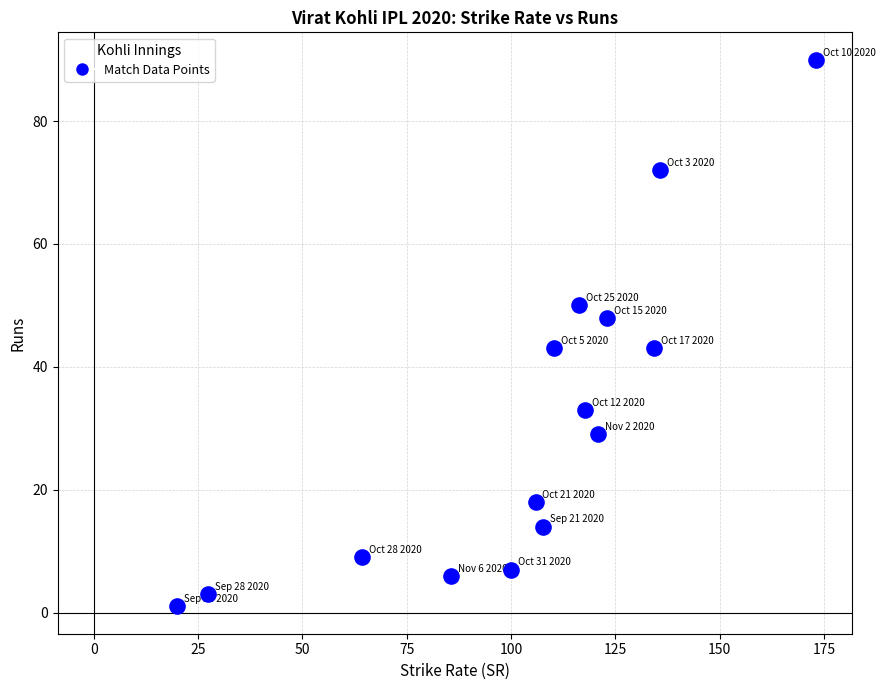

What is the range of Y values (max minus min)?

89